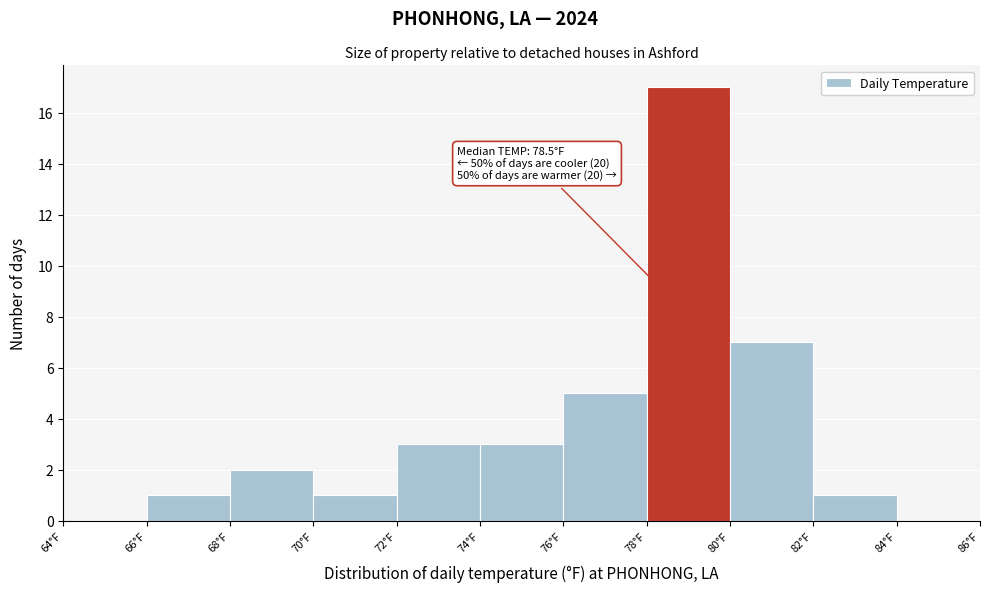

Over which range of the x-axis is the bar tallest?

78 to 80